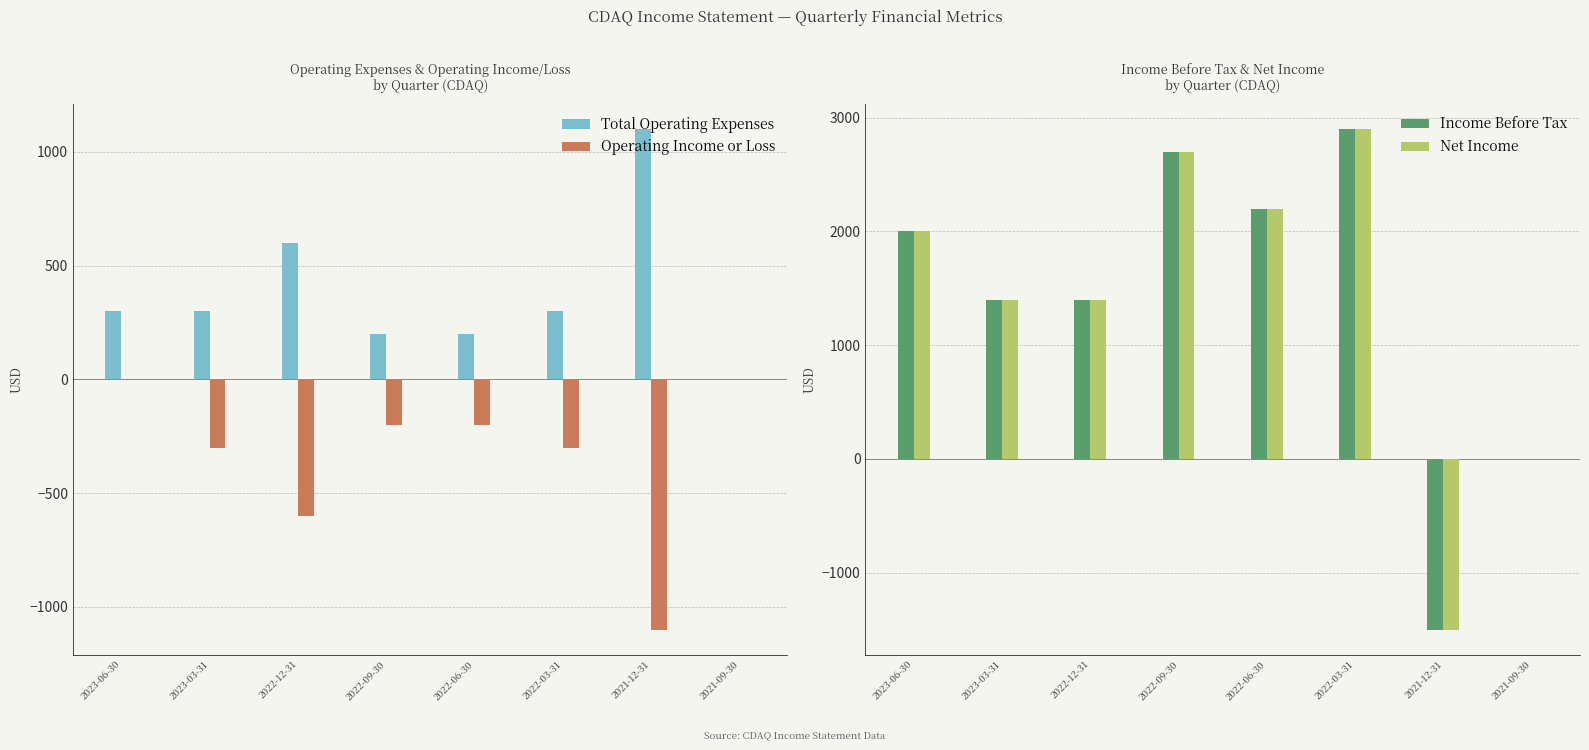

Reading left to right, what are all the values shown in this chart?

Total Operating Expenses: 2023-06-30=300	2023-03-31=300	2022-12-31=600	2022-09-30=200	2022-06-30=200	2022-03-31=300	2021-12-31=1100	2021-09-30=0
Operating Income or Loss: 2023-06-30=0	2023-03-31=-300	2022-12-31=-600	2022-09-30=-200	2022-06-30=-200	2022-03-31=-300	2021-12-31=-1100	2021-09-30=0
Income Before Tax: 2023-06-30=2000	2023-03-31=1400	2022-12-31=1400	2022-09-30=2700	2022-06-30=2200	2022-03-31=2900	2021-12-31=-1500	2021-09-30=0
Net Income: 2023-06-30=2000	2023-03-31=1400	2022-12-31=1400	2022-09-30=2700	2022-06-30=2200	2022-03-31=2900	2021-12-31=-1500	2021-09-30=0